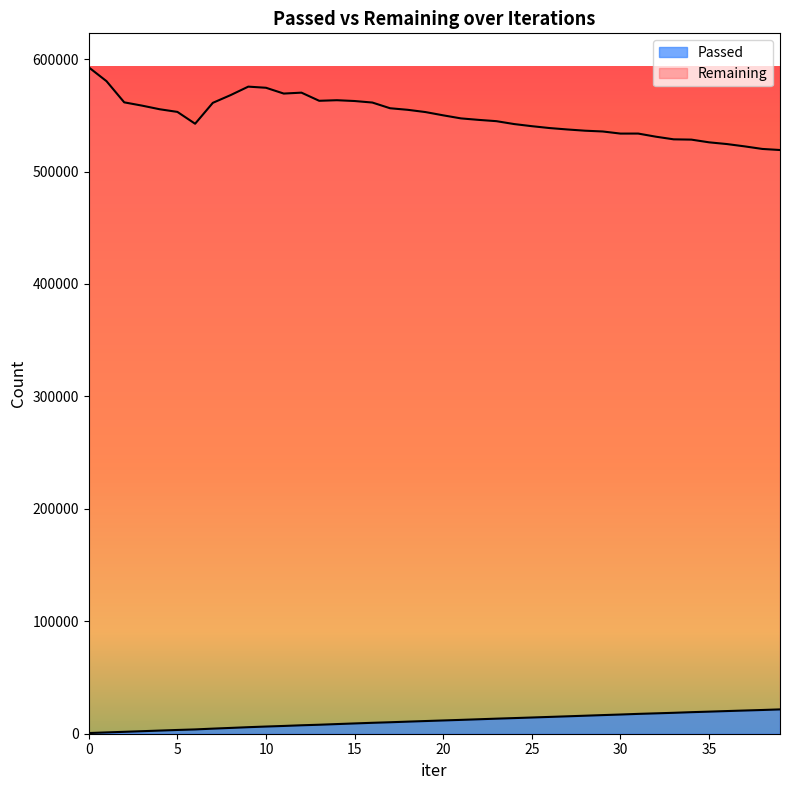

What is the difference between the Passed values at 15 and 39?

12481